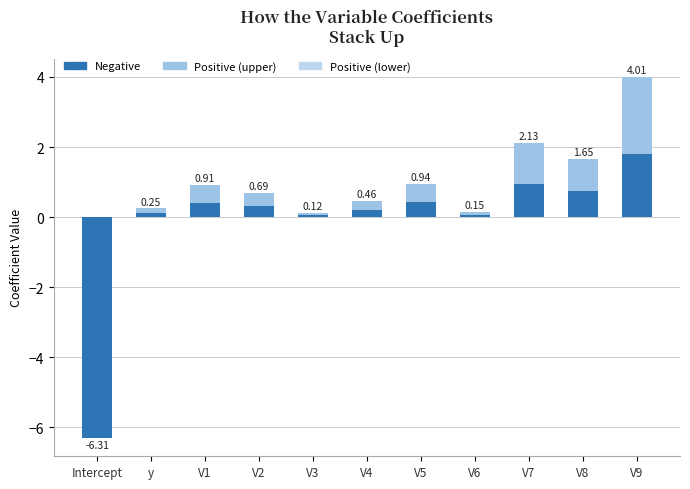

What is the difference between the Positive (upper) values at V8 and V6?

0.8